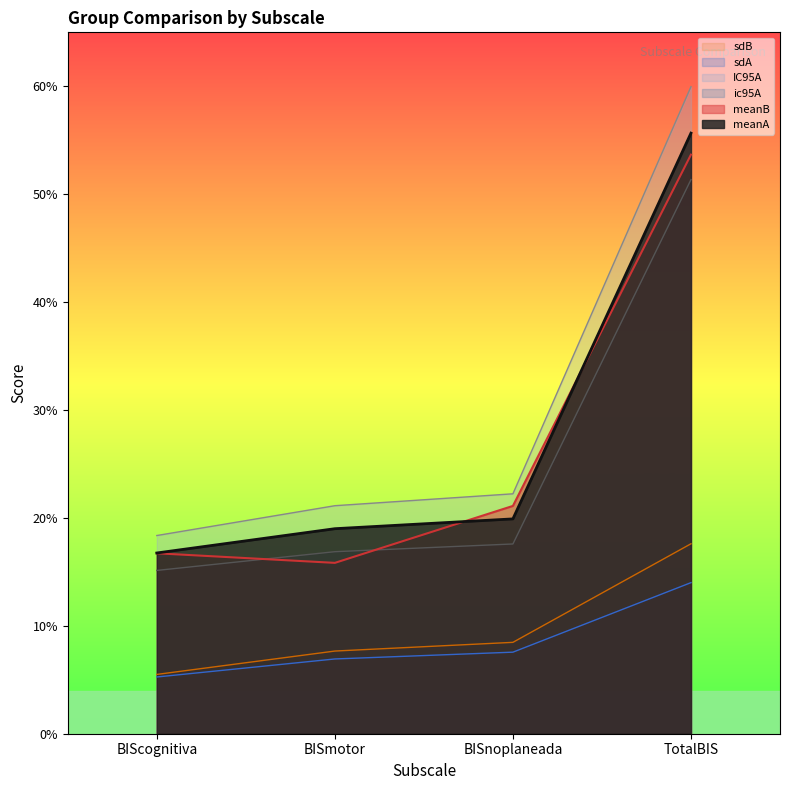

What are all the series names shown in the legend?

sdB, sdA, IC95A, ic95A, meanB, meanA